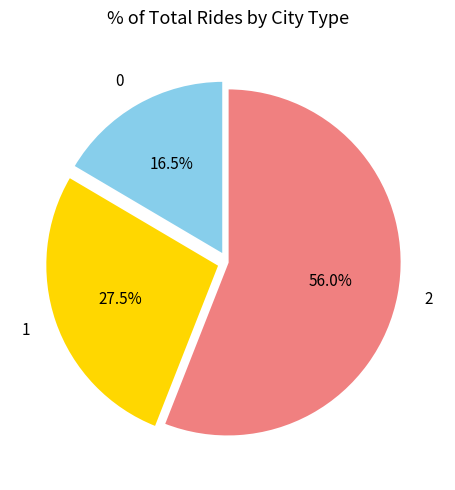

What is the majority slice?

2